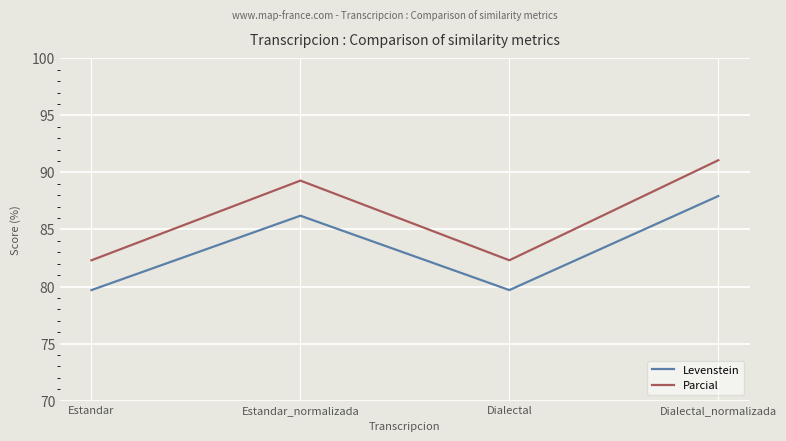

What position from the left is Estandar_normalizada?

2